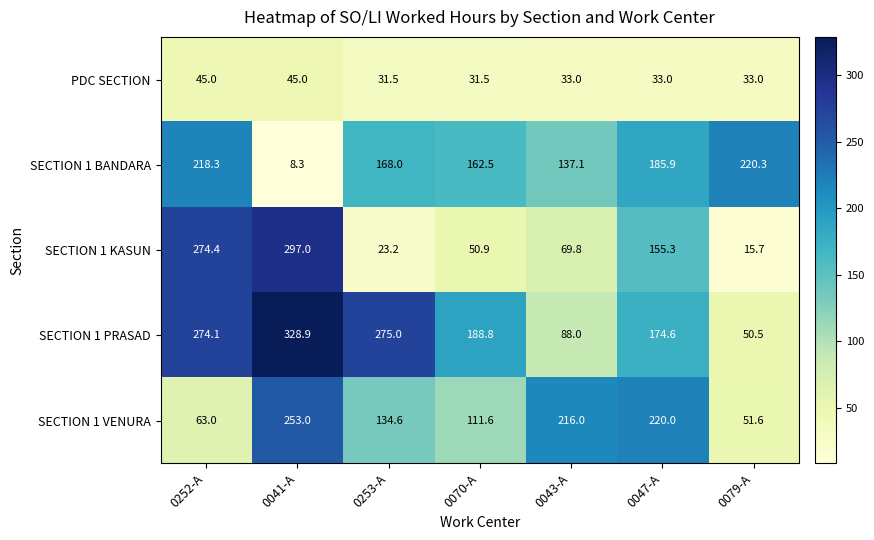

At which label does SECTION 1 BANDARA reach its minimum?

0041-A